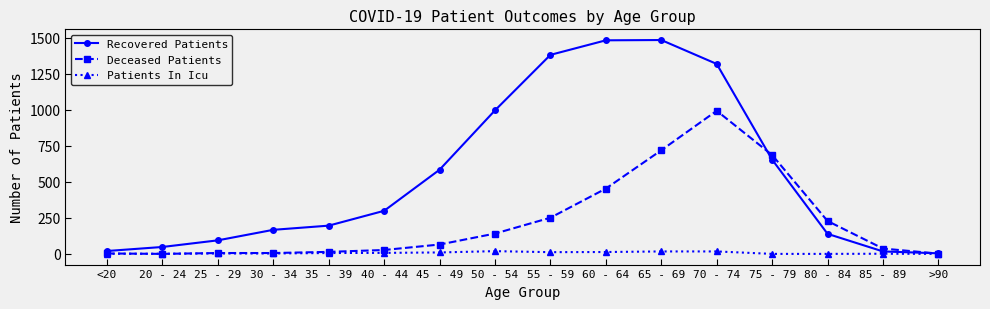

What is the sum of the Patients In Icu values at 45 - 49 and 70 - 74?

27